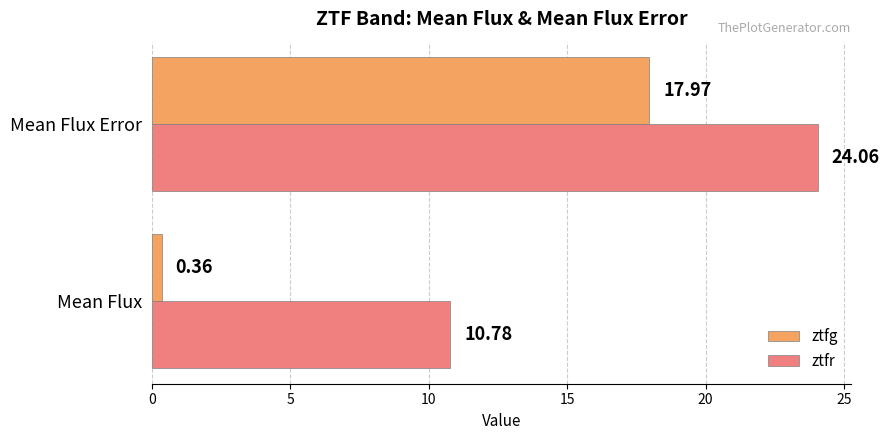

At which category is the sum across all series the highest?

Mean Flux Error